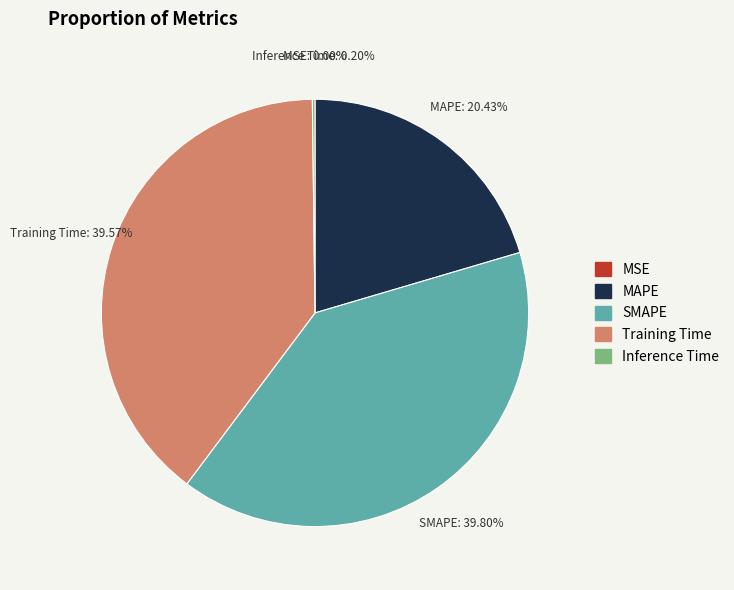

Does MAPE represent more than half of the total?

No